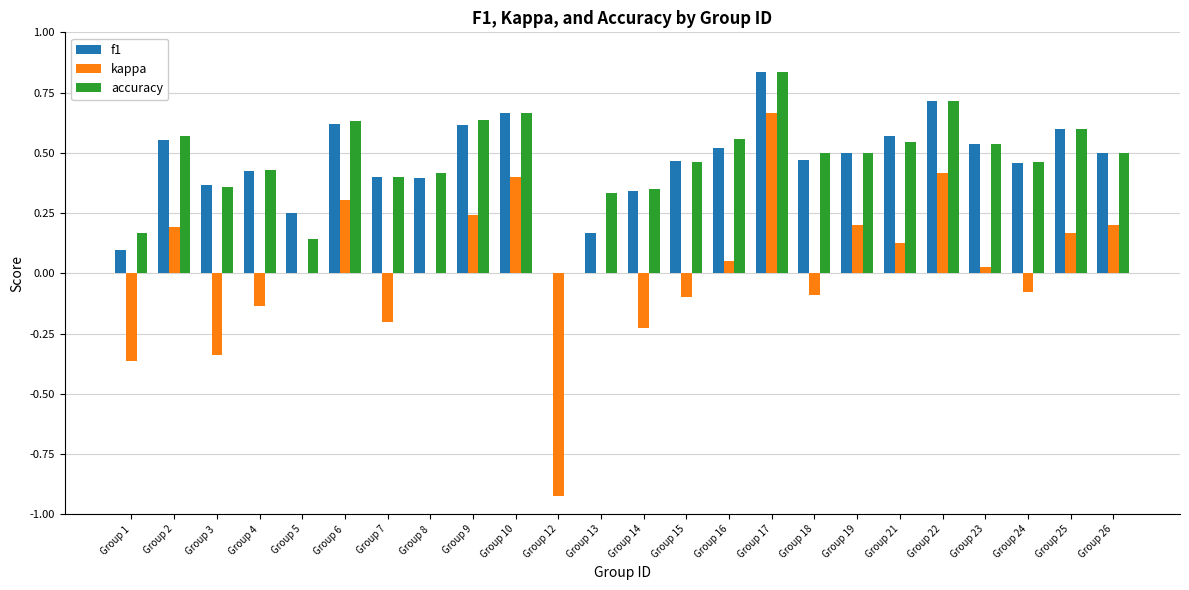

How many groups of bars are there?

24